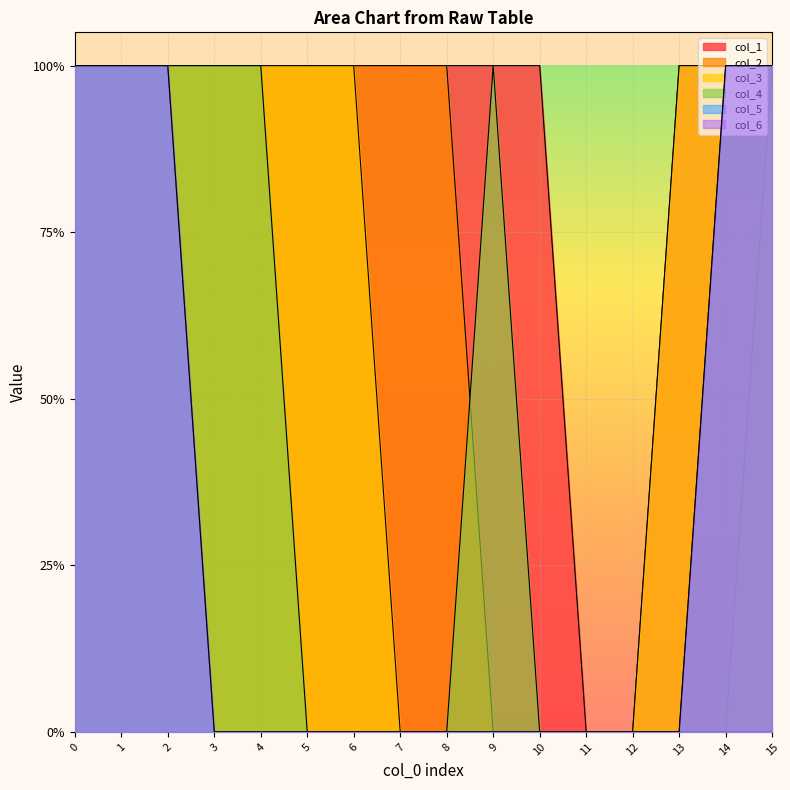

What is the difference between the second highest and minimum values in the col_3 series?

1